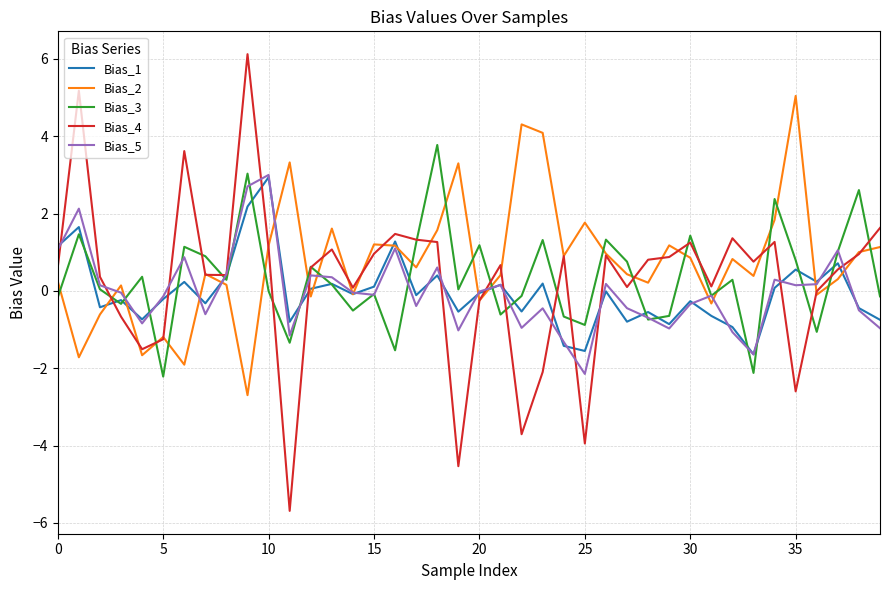

Which series has the widest spread of values?

Bias_4